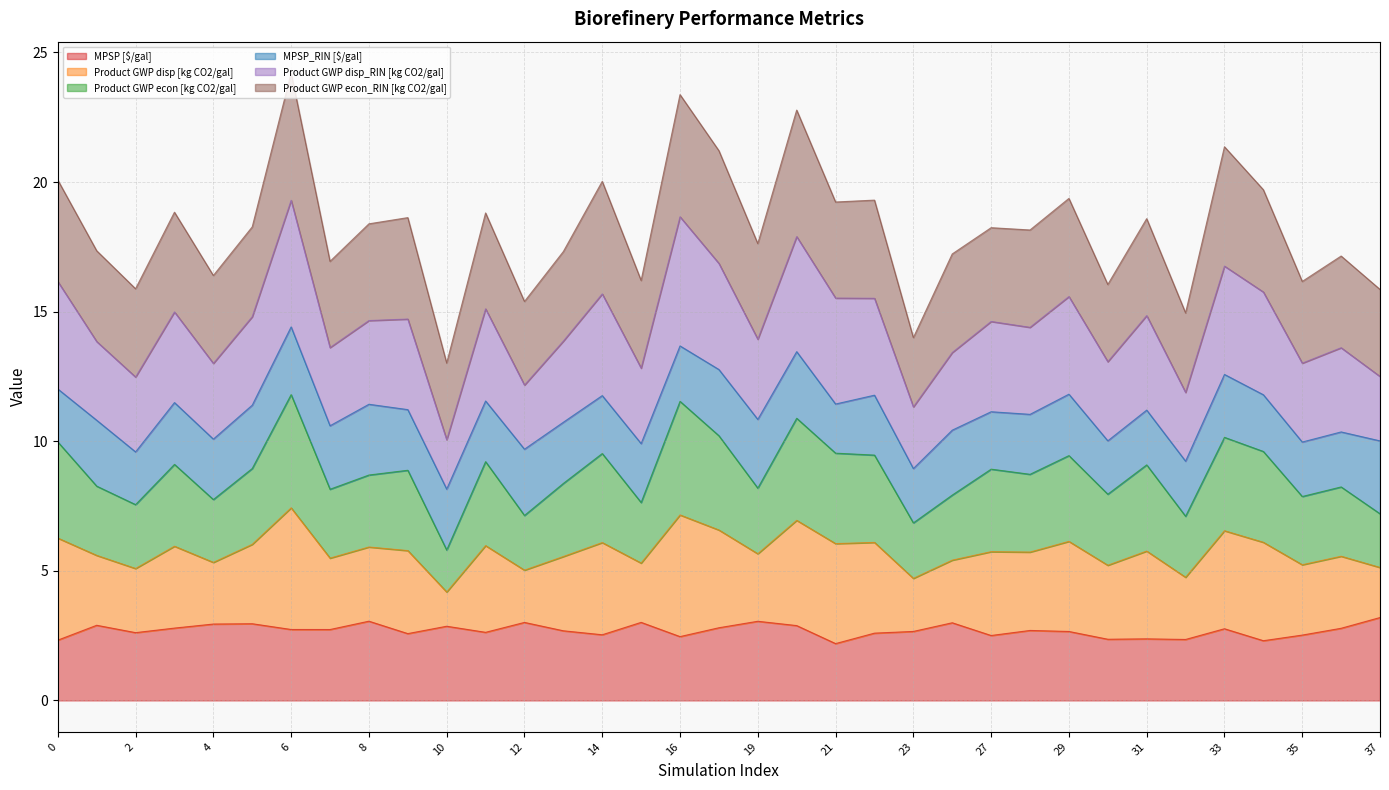

Rank the categories by Product GWP disp_RIN [kg CO2/gal] value from highest to lowest.

6, 16, 20, 17, 33, 0, 34, 14, 29, 21, 22, 11, 3, 31, 5, 9, 8, 27, 28, 19, 13, 1, 7, 36, 25, 30, 35, 4, 15, 37, 2, 12, 32, 23, 10